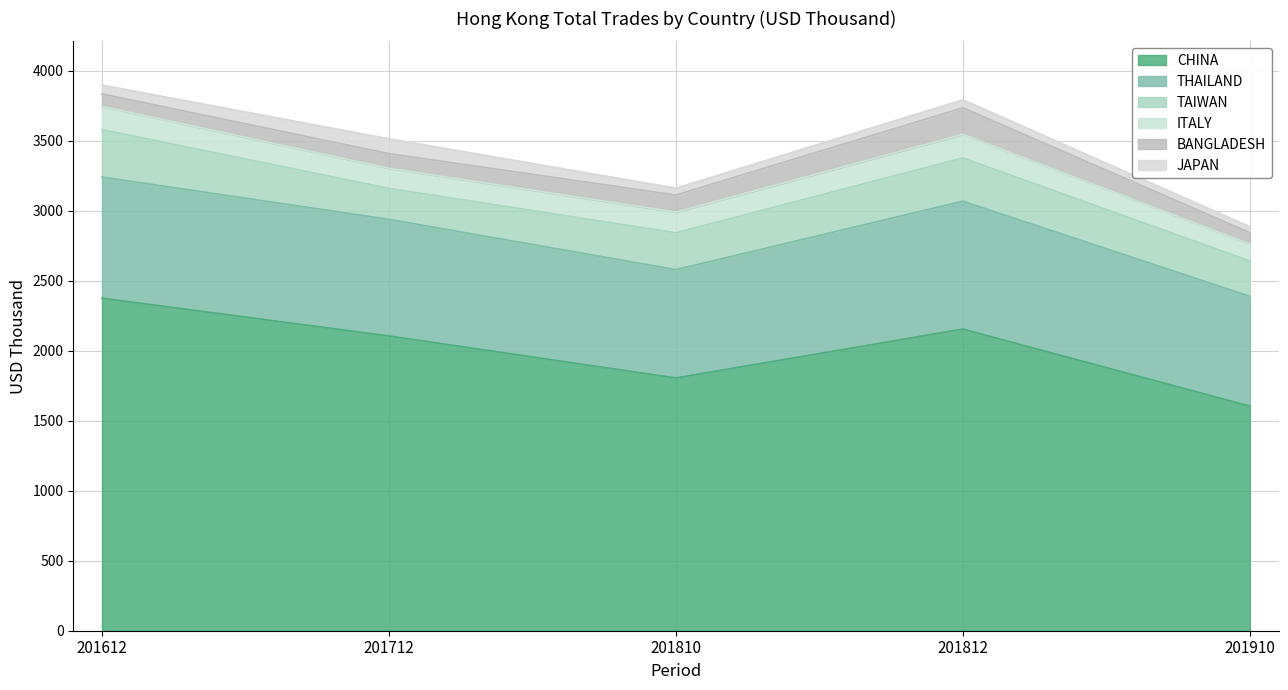

Which has a higher value, 201810 or 201812?

201812